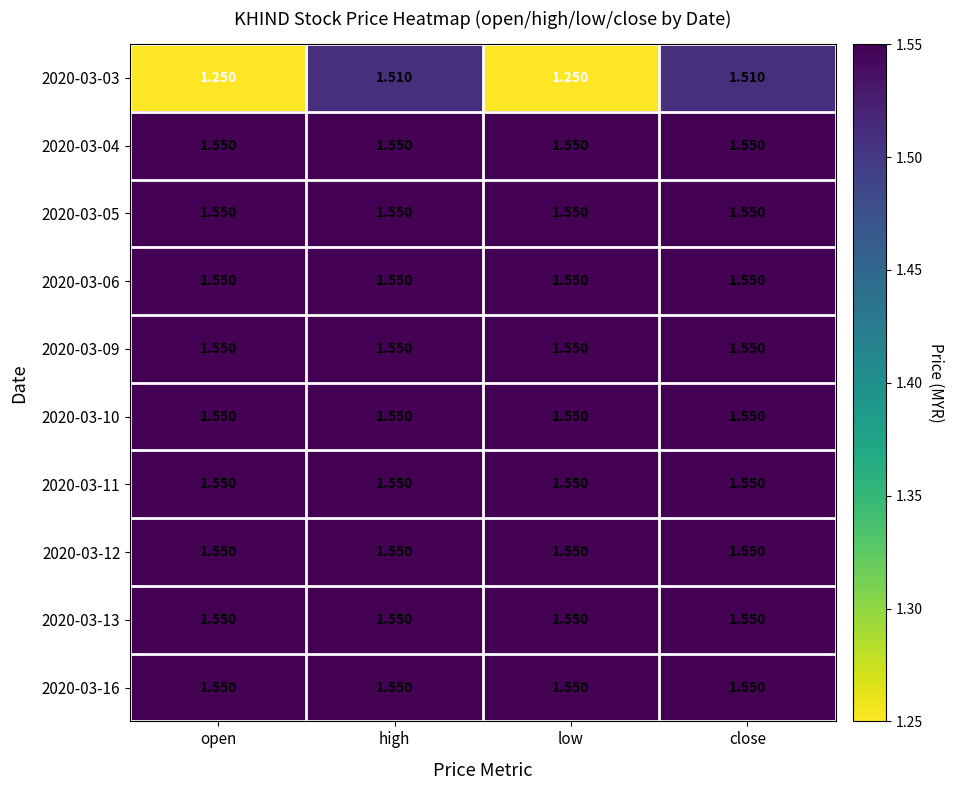

What is the total value across all series at high?

15.5